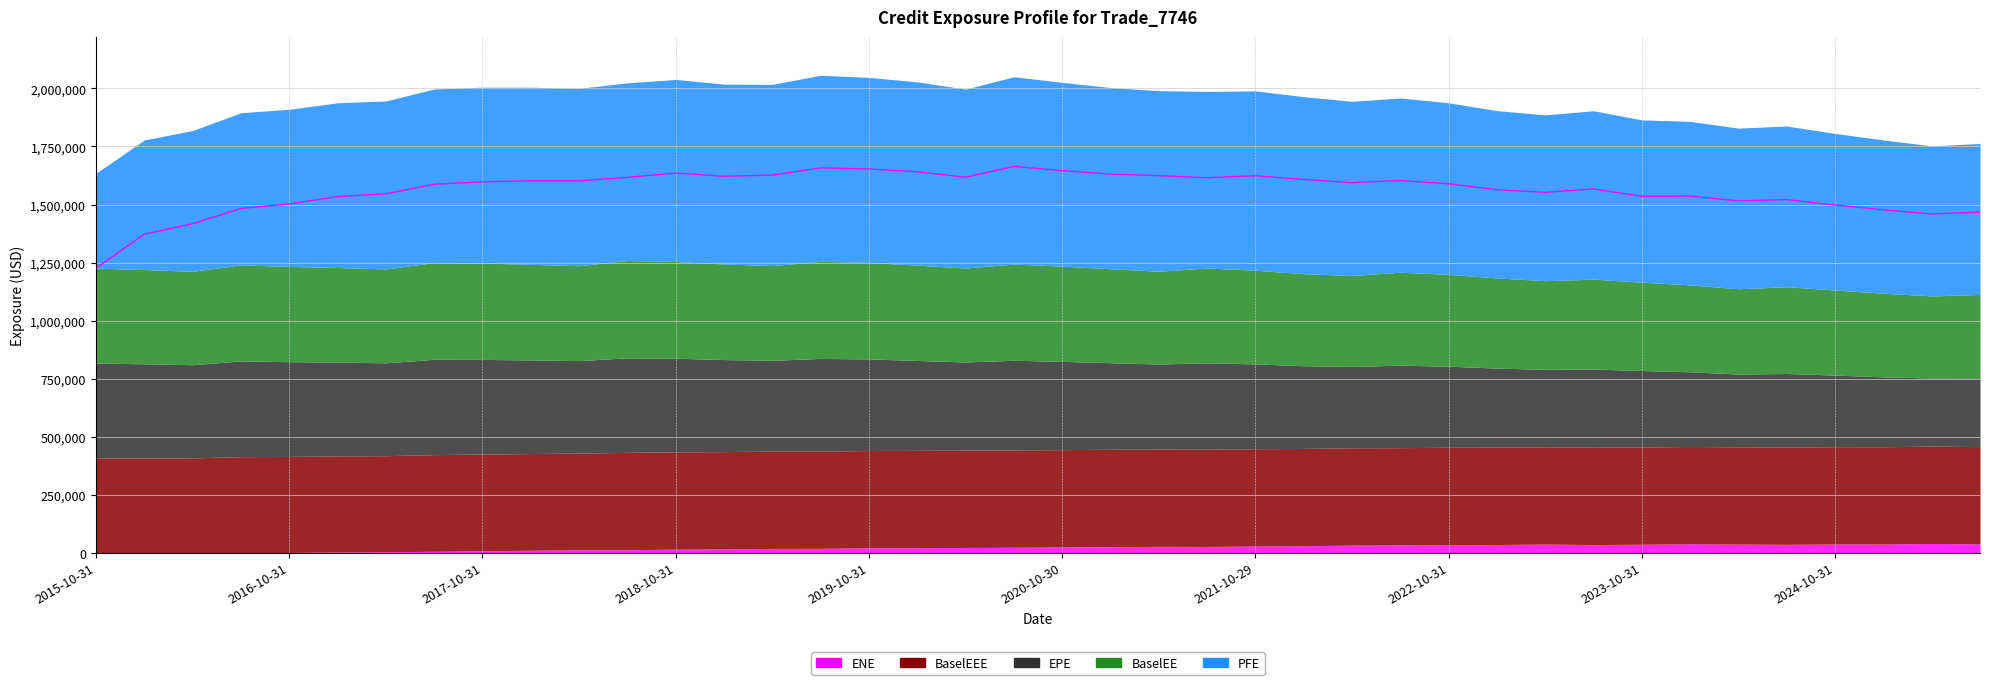

True or false: BaselEEE and ENE intersect in this chart.

False